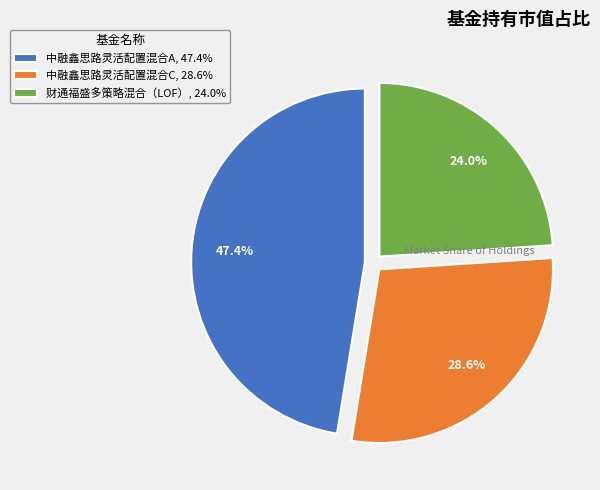

Does any single category account for the majority?

No